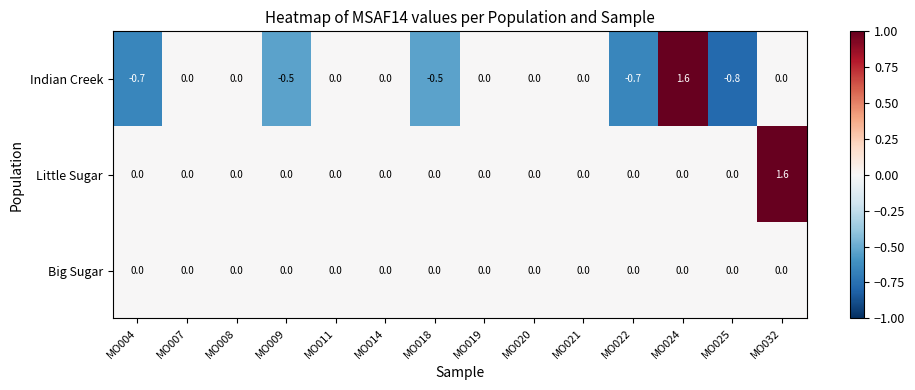

The value of Big Sugar at MO020 is 0.0. True or false?

True